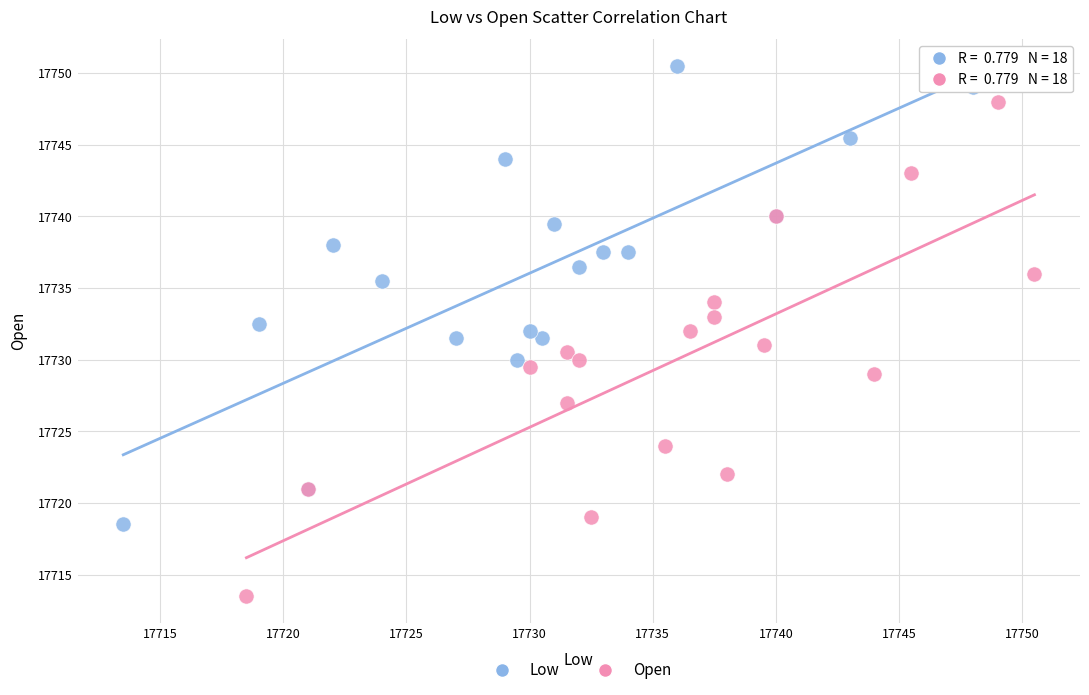

Which series has the widest spread of Y values?

Open